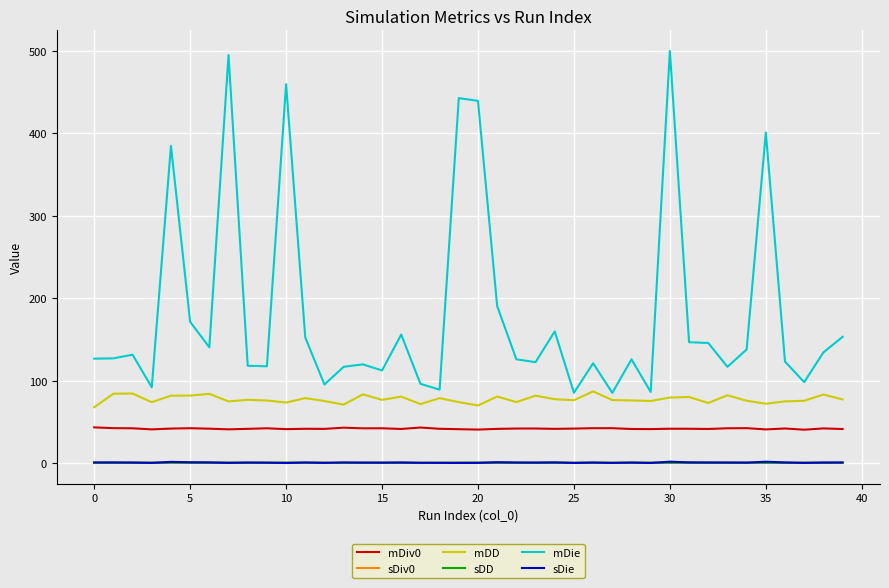

Which series has the largest total across all categories?

mDie